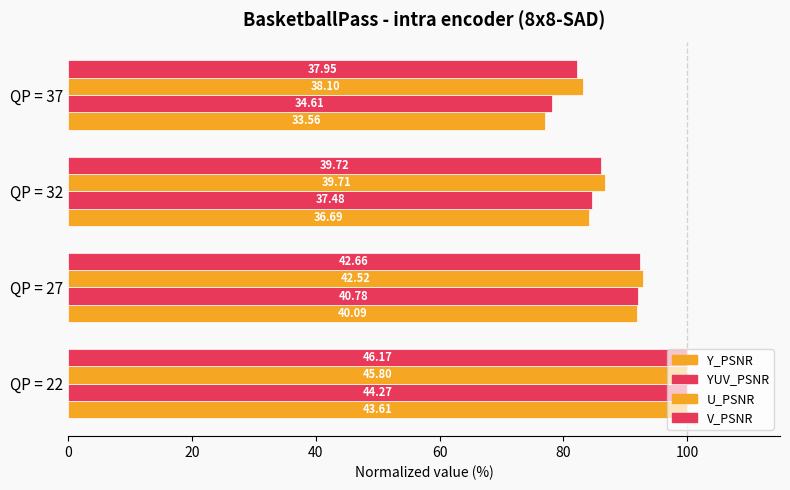

What is the minimum value shown in the chart?

77.0